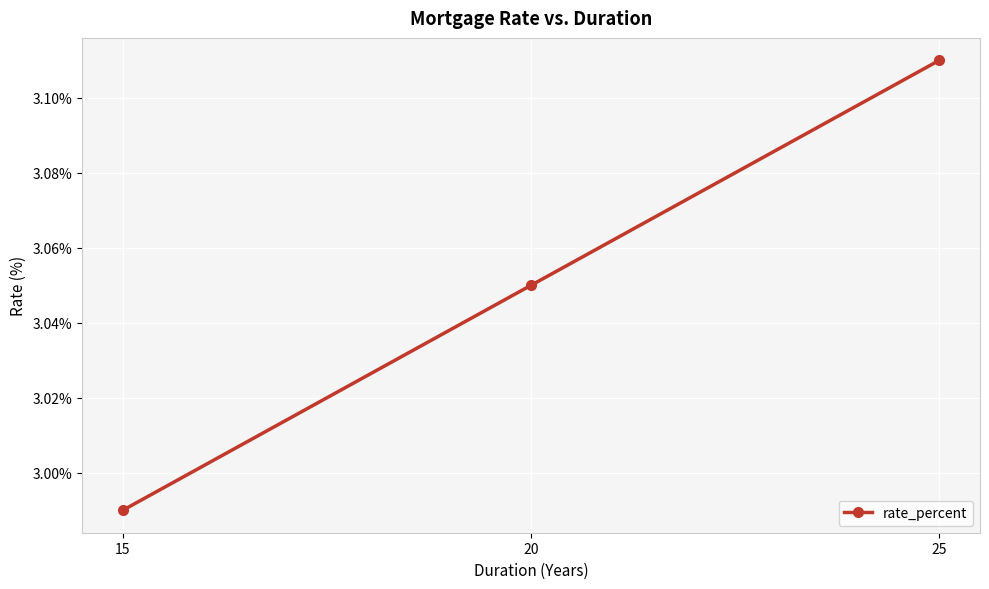

What is the difference between the maximum and minimum values?

0.1